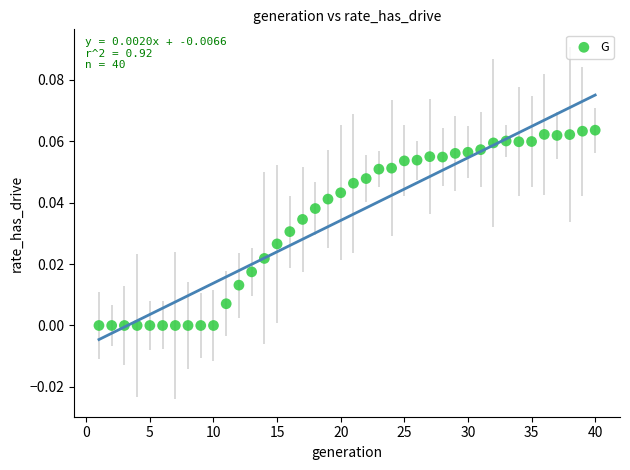

What is the range of X values (max minus min)?

39.0